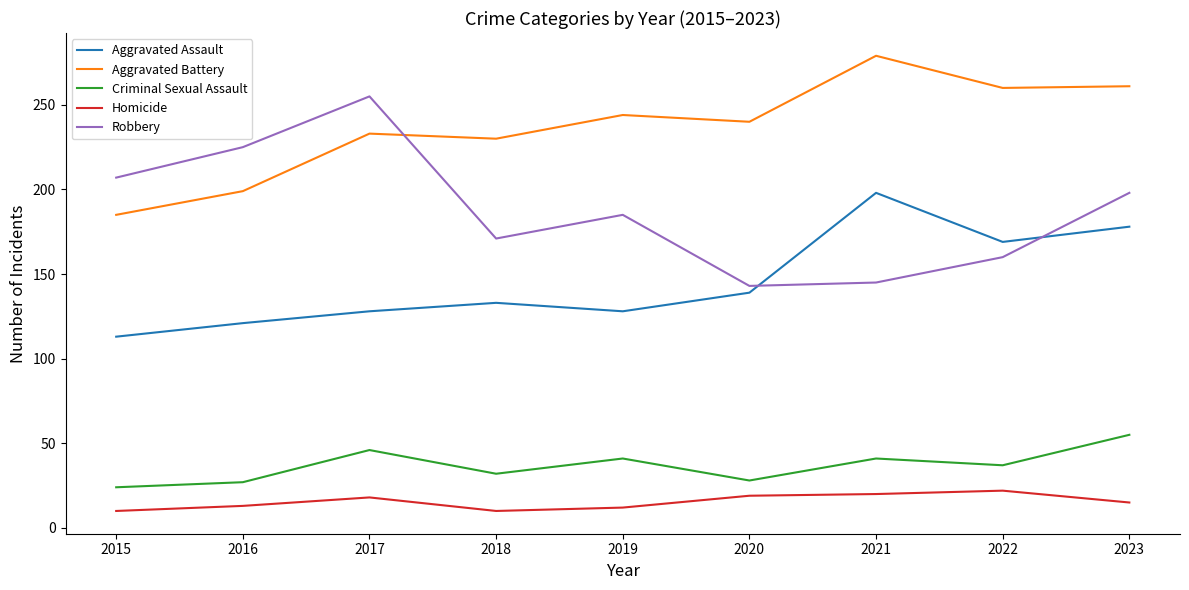

True or false: Robbery and Aggravated Assault intersect in this chart.

True